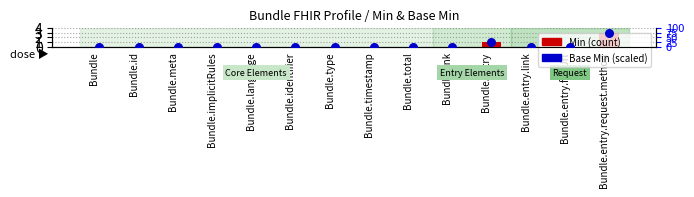

Which series reaches the minimum Y coordinate?

Min